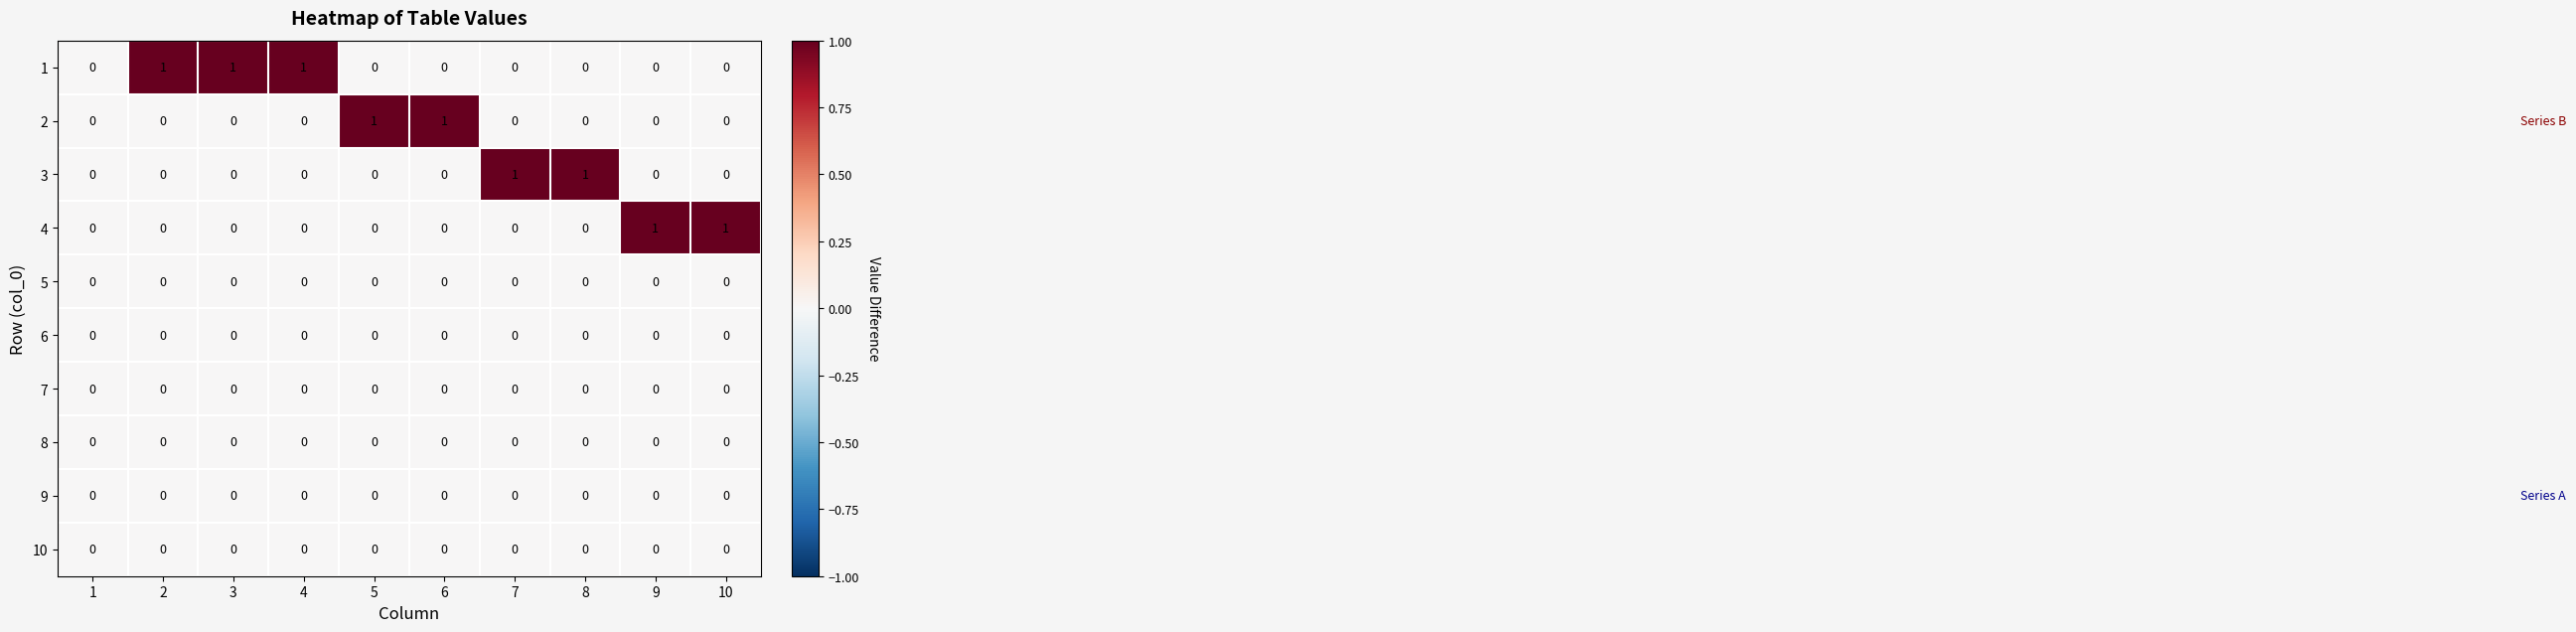

The 8 series shows 0 at 2. True or false?

True